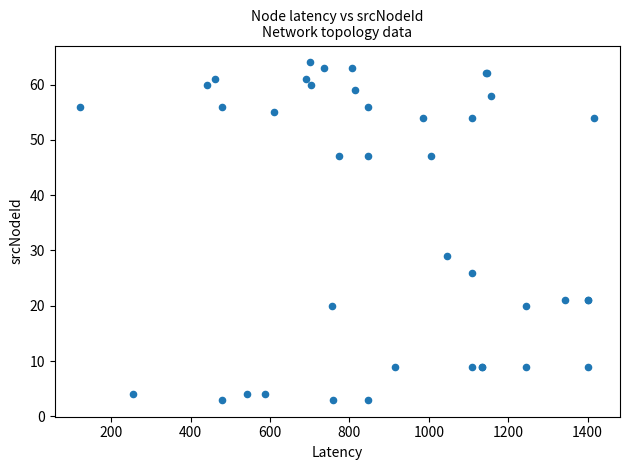

What Y value in the scatter plot is closest to 33?

29